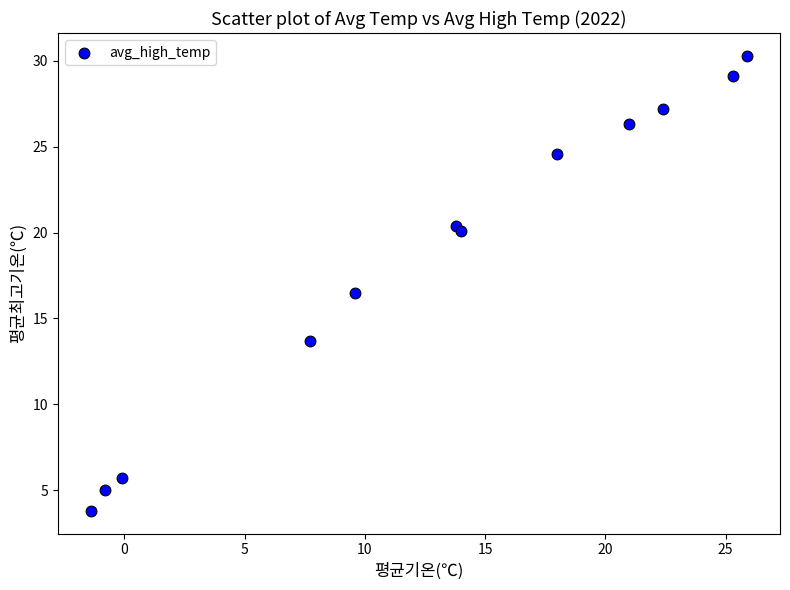

What is the average Y value?

18.6